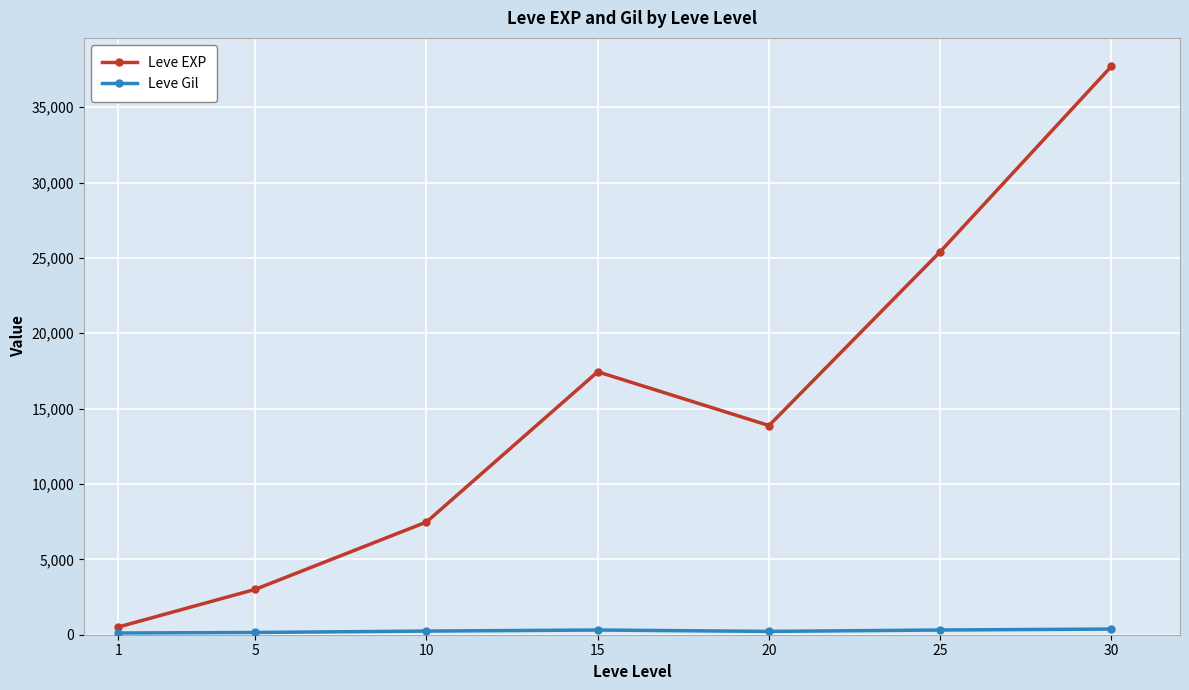

What is the minimum value for Leve EXP?

510.2